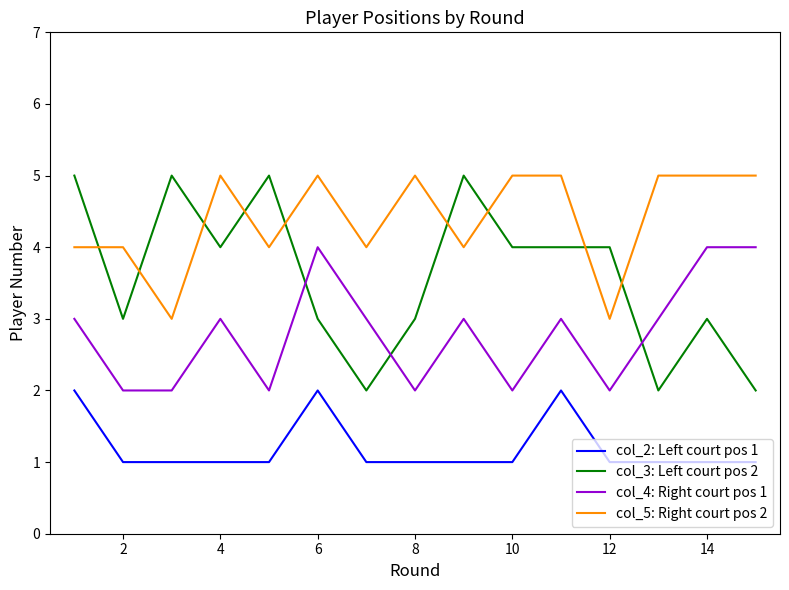

Which series has the widest spread of values?

col_3: Left court pos 2